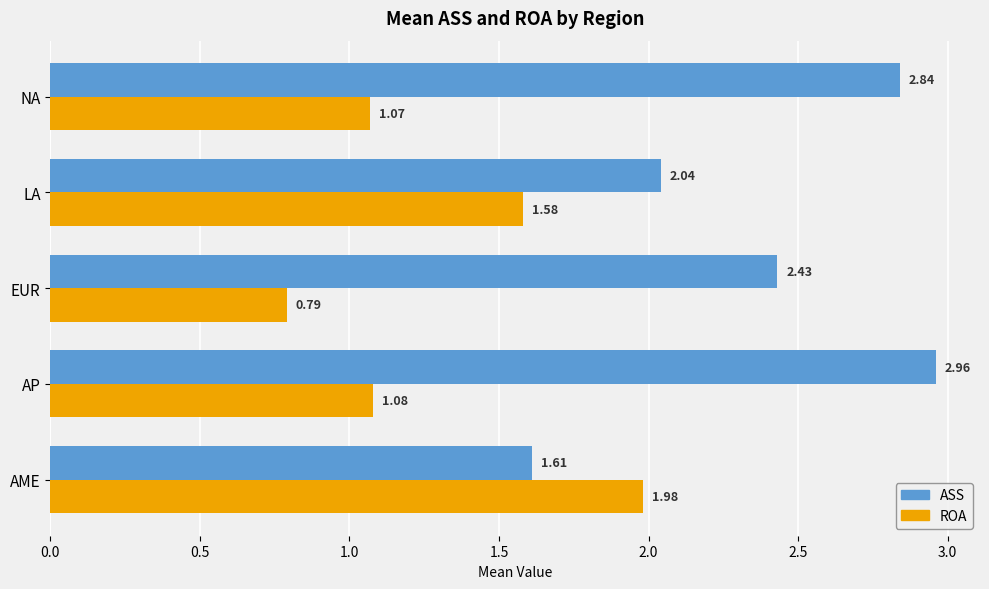

What is the sum of the ROA values at NA and EUR?

1.9